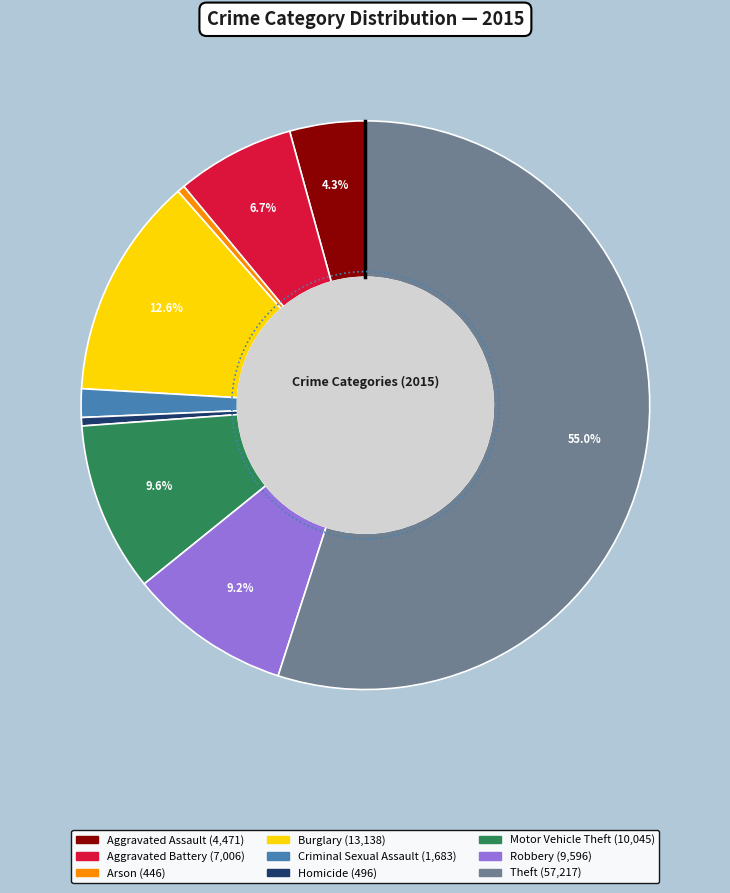

What percentage is the Robbery slice, to the nearest percent?

9%